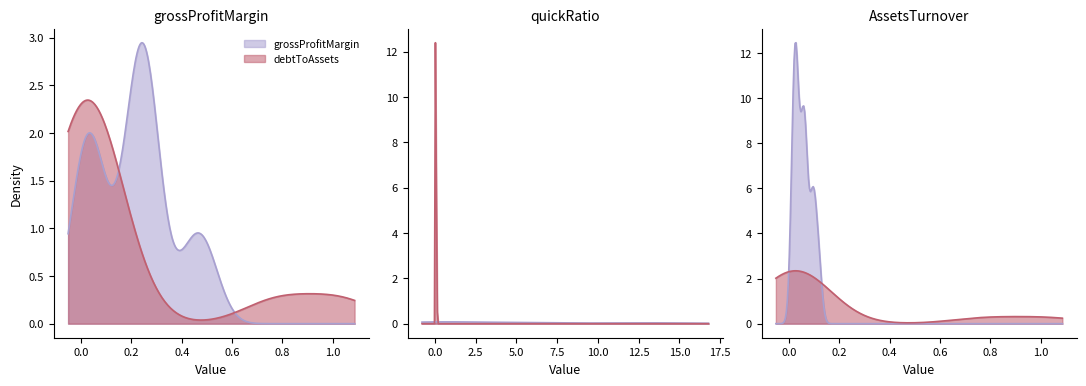

Reading left to right, list all the values displayed in this chart.

grossProfitMargin: 0.3	0.4	0.2	0.3	0.3	0.5	0.0	0.2	0.1	0.0	0.0	0.3
quickRatio: 0.0	0.0	0.5	0.0	0.3	16.0	12.9	12.1	7.2	6.0	4.5	4.1
AssetsTurnover: 0.0	0.1	0.1	0.1	0.1	0.0	0.0	0.0	0.0	0.1	0.1	0.1
debtToAssets: 0.0	0.0	0.8	0.0	1.0	0.0	0.0	0.0	0.0	0.0	0.1	0.0